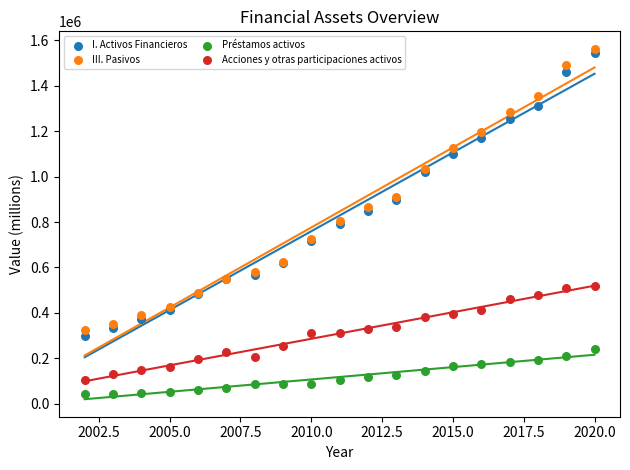

Which series has the largest Y range (max minus min)?

I. Activos Financieros